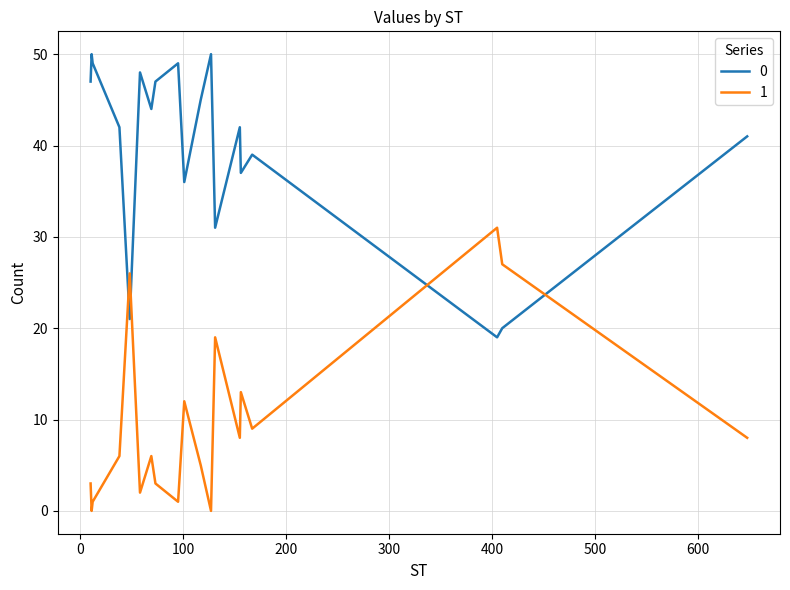

What is the greatest value displayed?

50